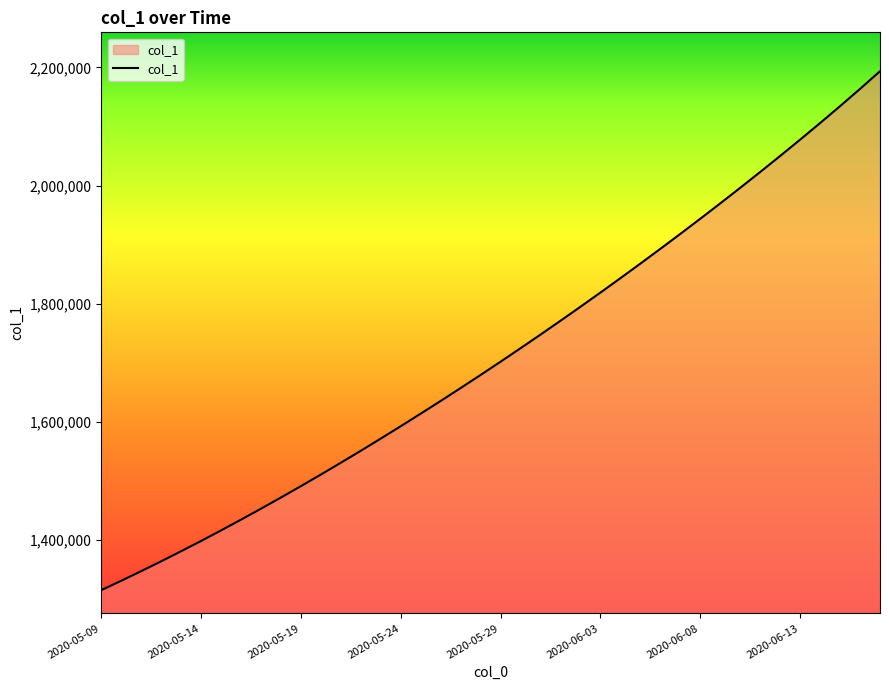

Reading left to right, what are all the values shown in this chart?

1315099.0	1330941.6	1347197.2	1363857.9	1380917.0	1398365.8	1416195.4	1434398.8	1452968.0	1471894.0	1491172.1	1510796.2	1530759.4	1551053.9	1571671.5	1592604.1	1613845.5	1635391.5	1657240.6	1679393.9	1701853.6	1724622.9	1747703.8	1771098.0	1794806.8	1818831.0	1843172.0	1867832.5	1892816.2	1918129.5	1943780.6	1969781.6	1996147.8	2022898.0	2050056.5	2077654.4	2105734.2	2134350.5	2163571.2	2193478.2